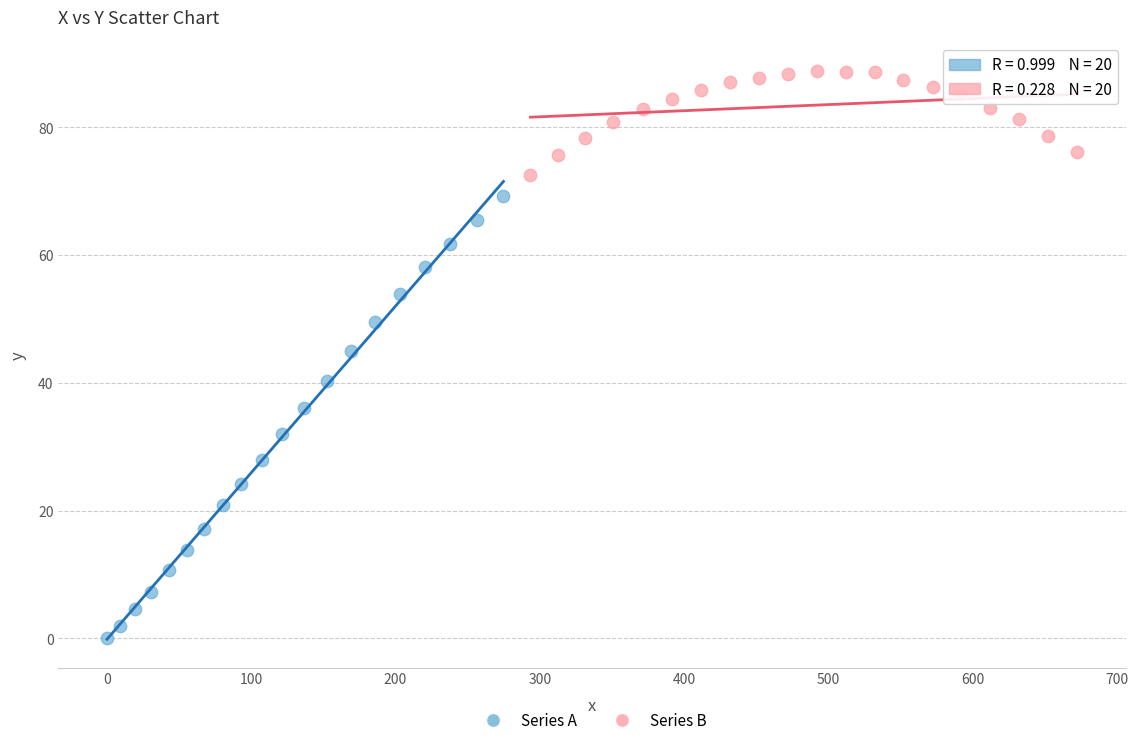

Which series has the largest Y range (max minus min)?

Series A